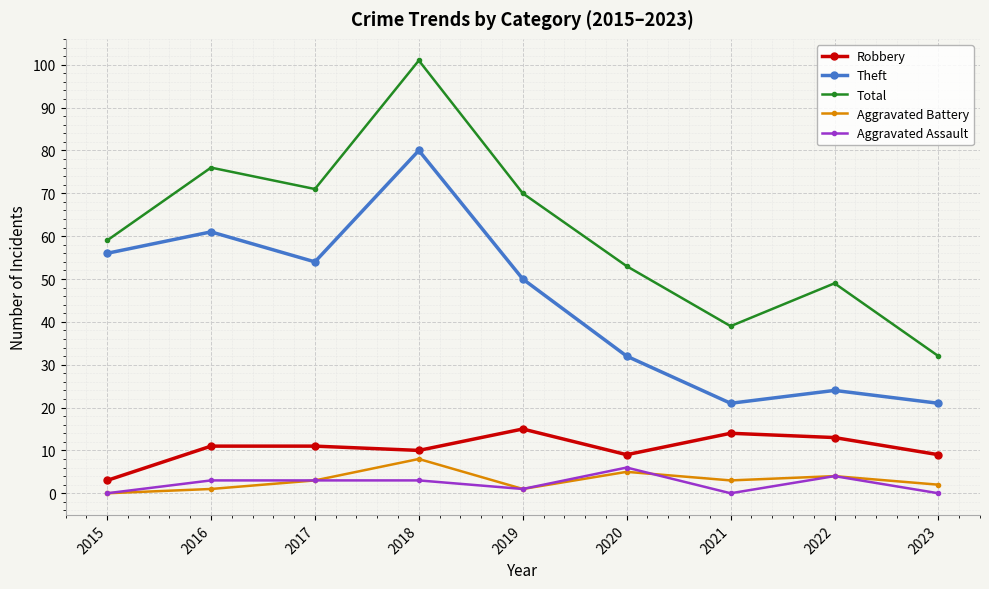

Rank the series by their maximum value, from highest to lowest.

Total, Theft, Robbery, Aggravated Battery, Aggravated Assault